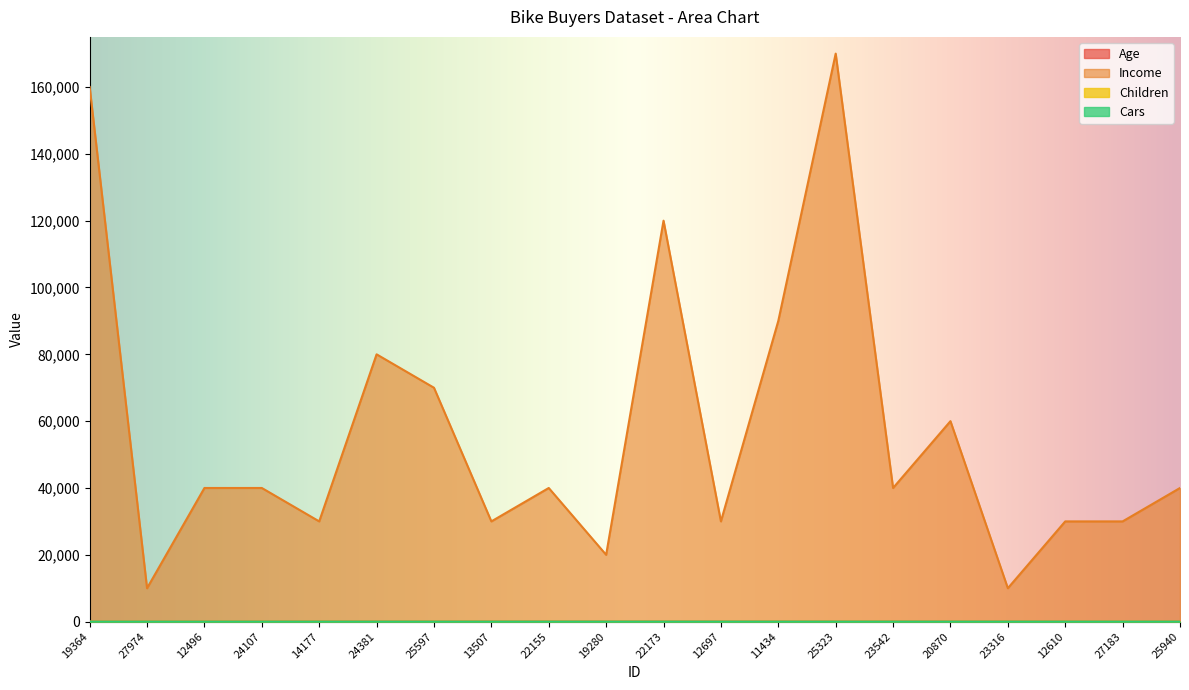

What is the sum of all Children values?

39